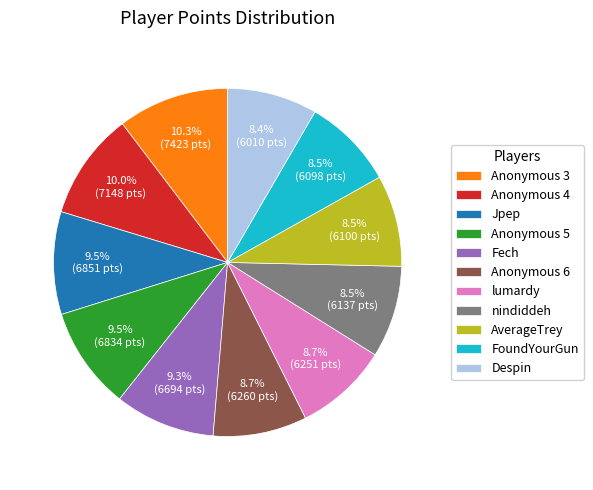

The nindiddeh slice represents 23% of the pie. True or false?

False